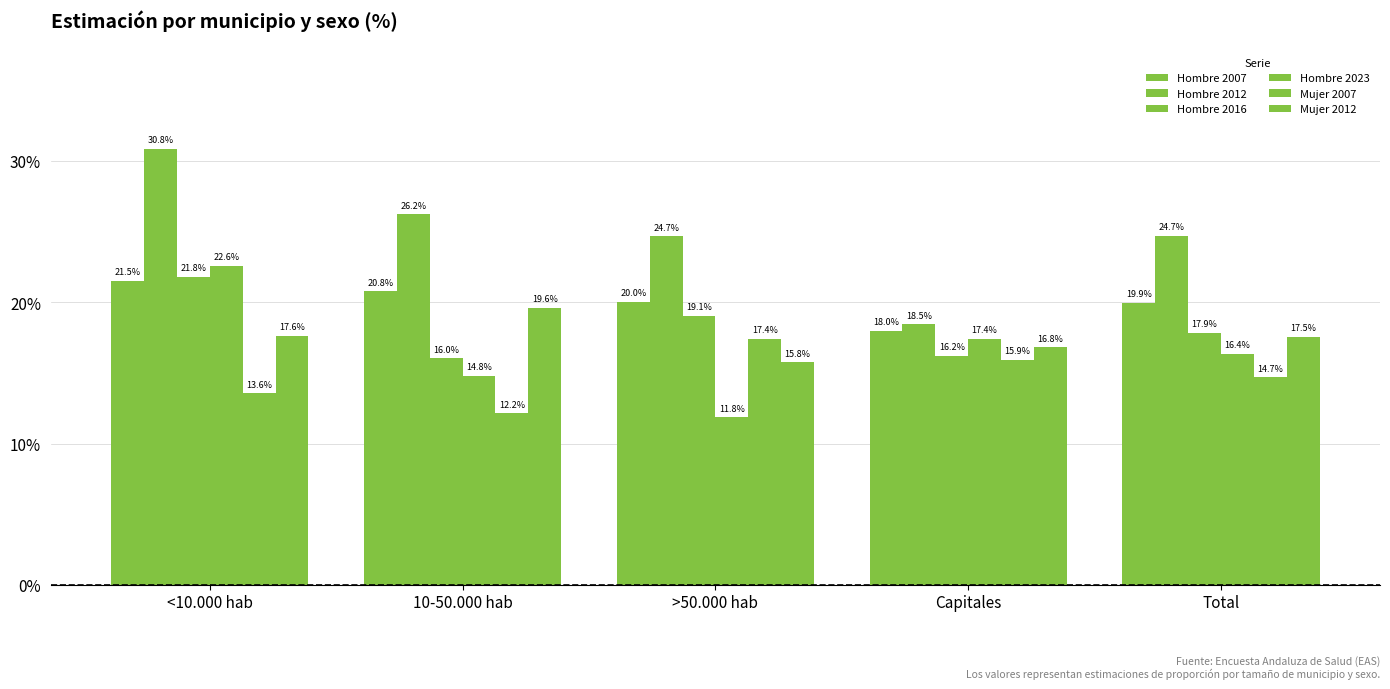

Which category has the lowest value in the Hombre 2007 series?

Capitales